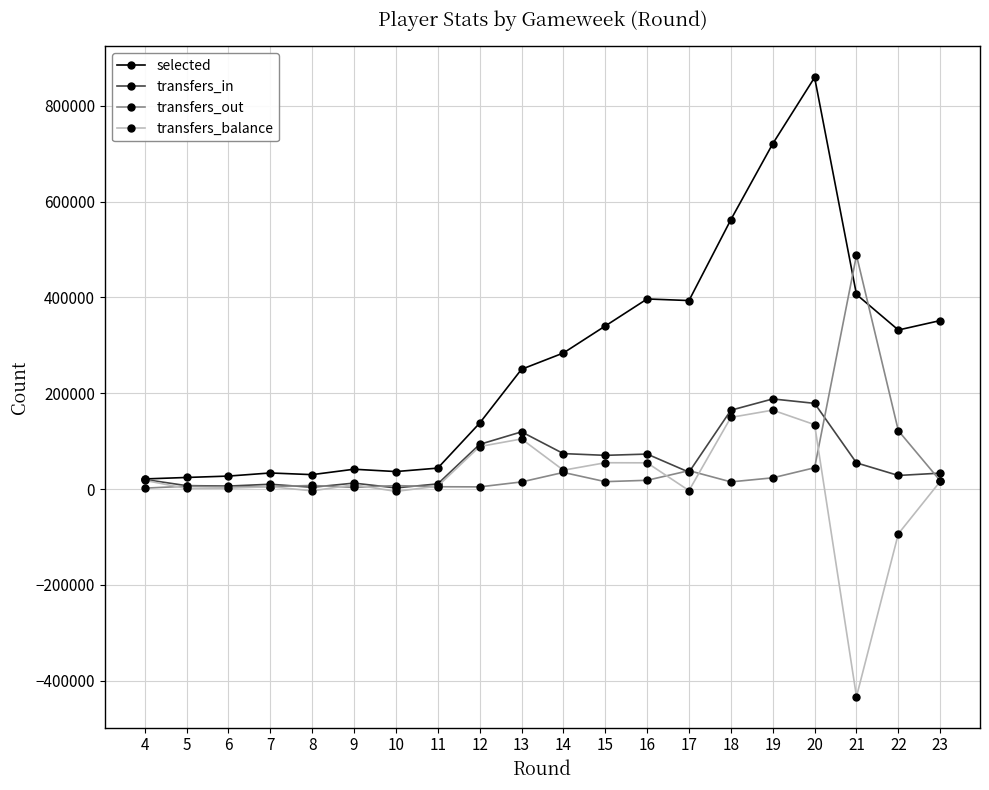

What is the maximum value shown in the chart?

859390